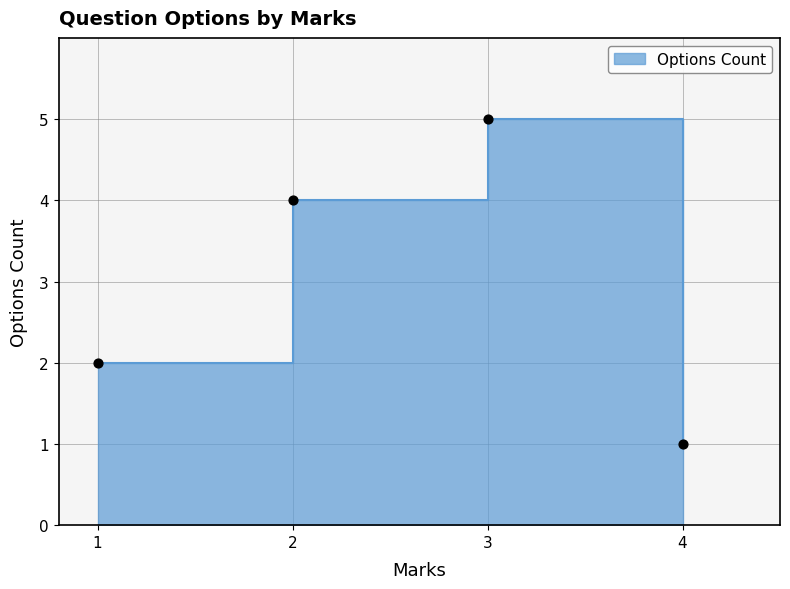

What is the change in value from 2 to 4?

-3